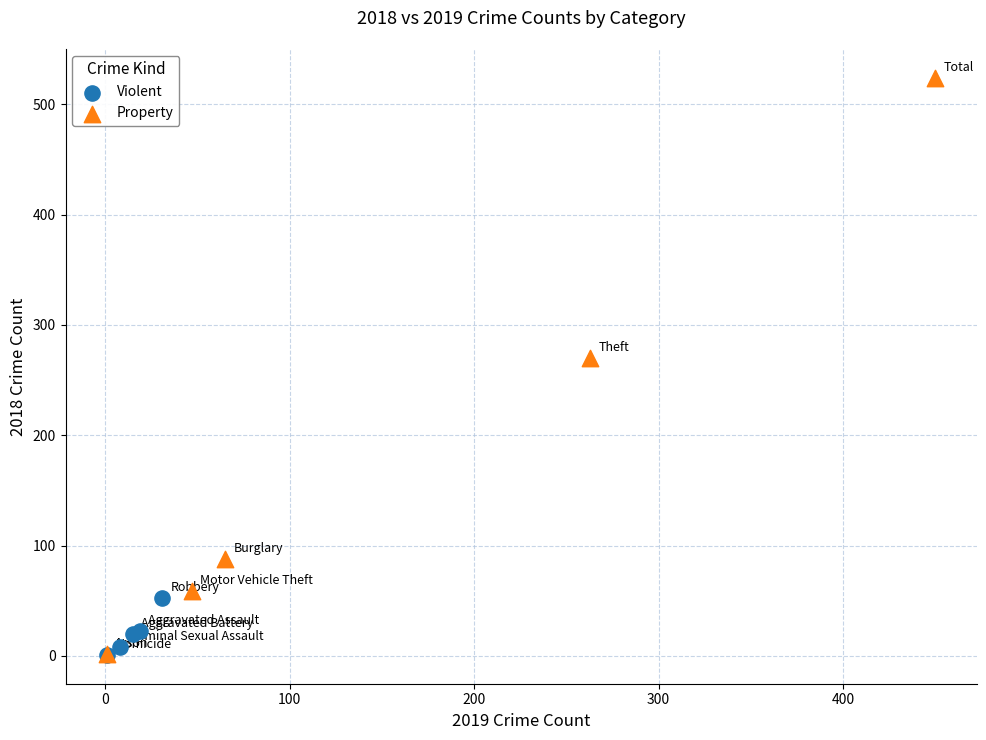

Which series reaches the maximum Y coordinate?

Property